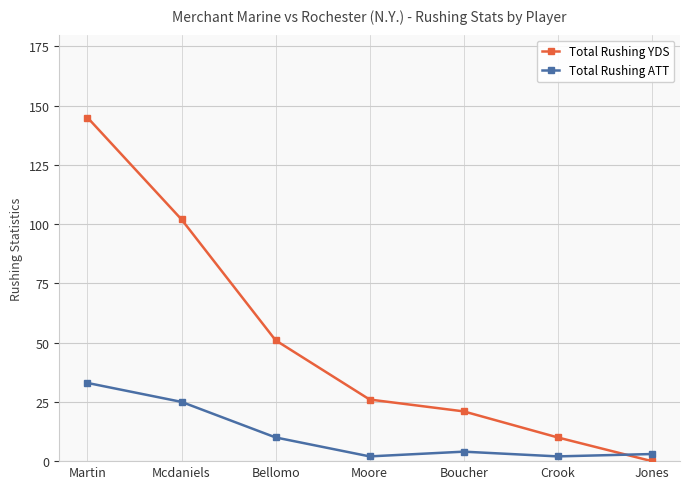

Reading left to right, list all the values displayed in this chart.

Total Rushing YDS: 145	102	51	26	21	10	0
Total Rushing ATT: 33	25	10	2	4	2	3